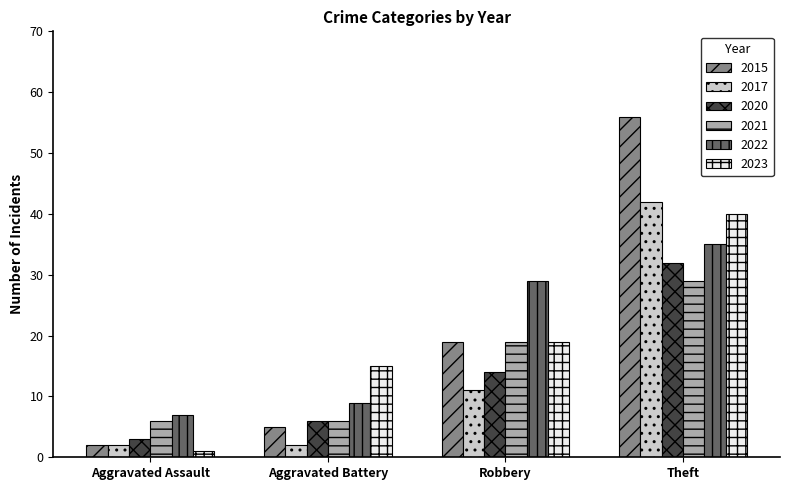

What is the difference between the maximum and second lowest values in the 2020 series?

26